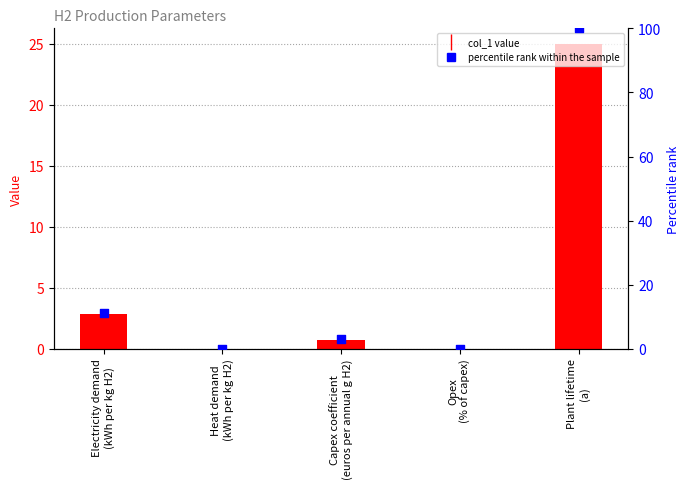

What is the total value across all series at Capex coefficient
(euros per annual g H2)?

3.8